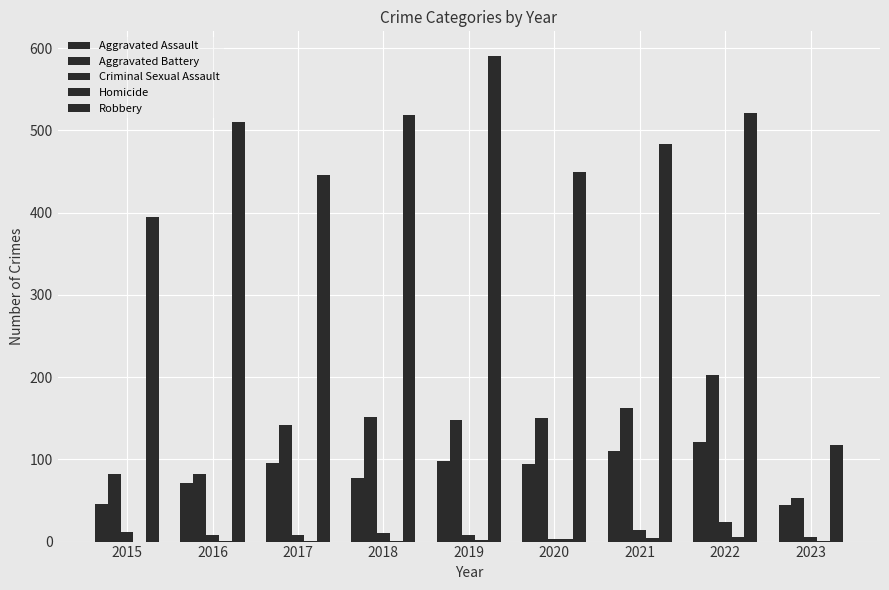

Which category has the lowest value in the Criminal Sexual Assault series?

2020